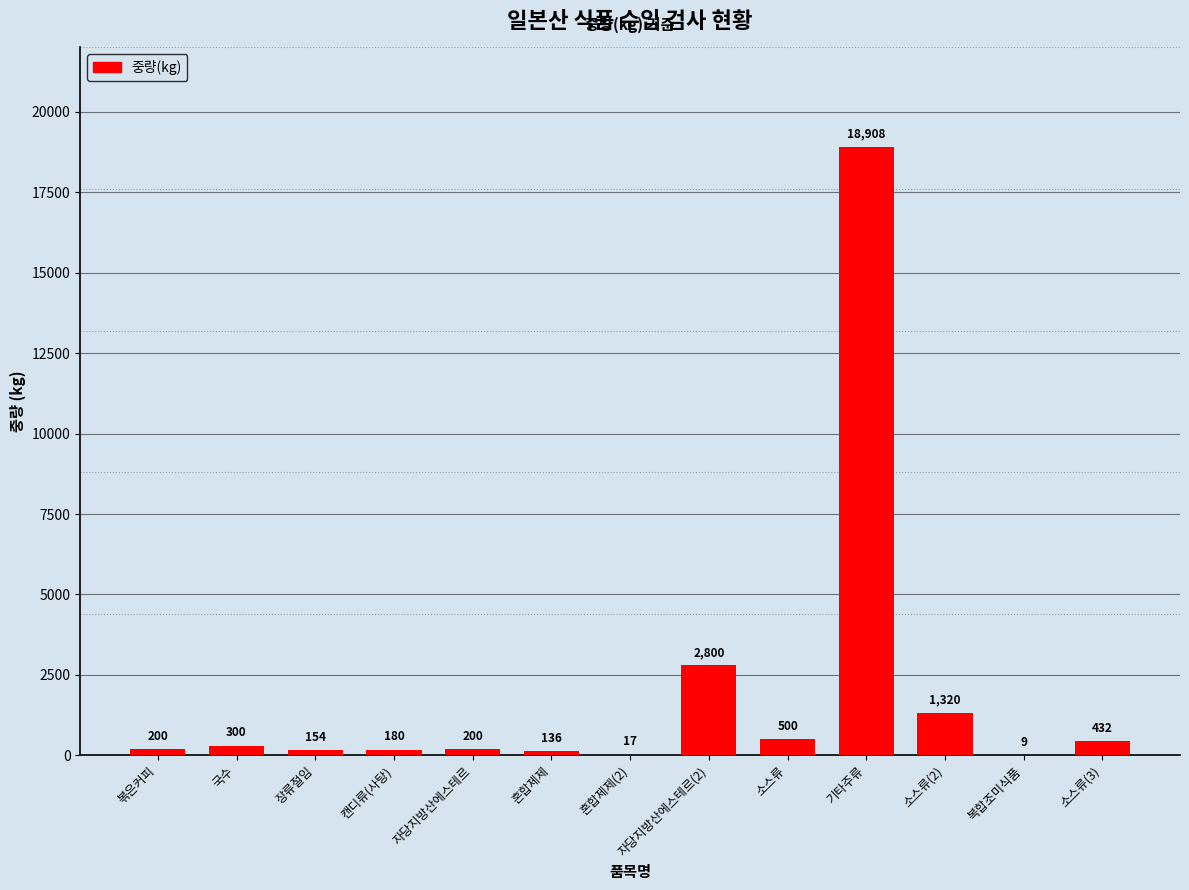

Count the number of data series in this chart.

1